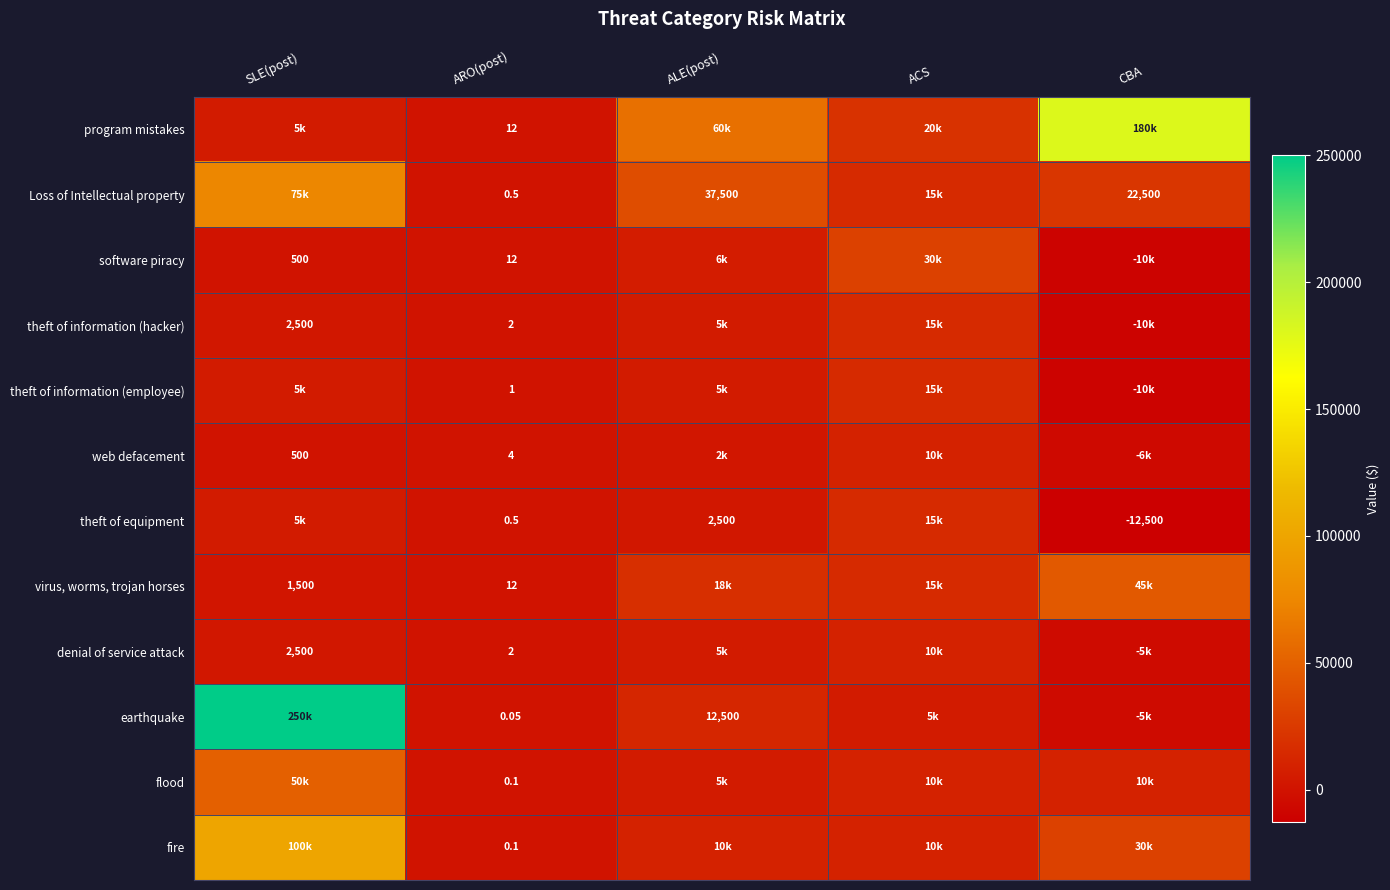

Which series has the widest spread of values?

earthquake